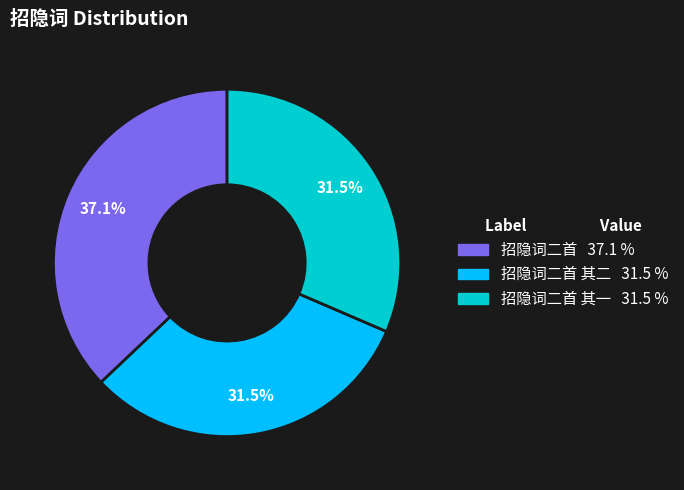

Does any single category account for the majority?

No